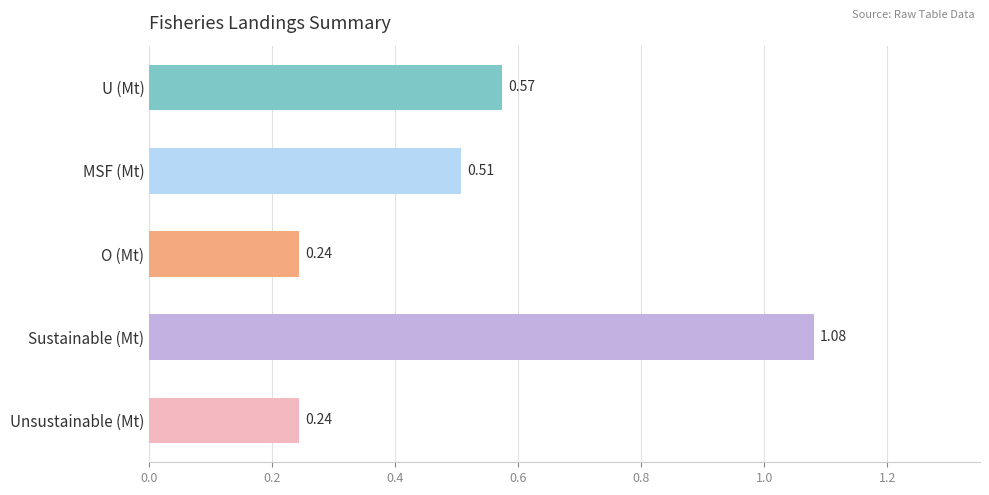

What is the sum of the values at Unsustainable (Mt) and U (Mt)?

0.8